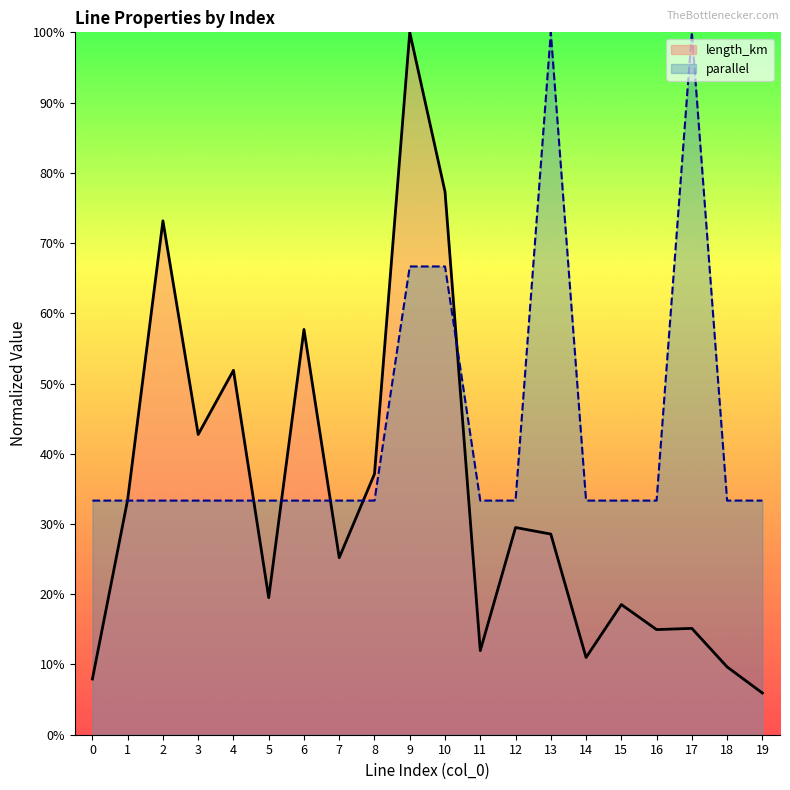

Is the value of parallel at 17 greater than the value of length_km at 12?

Yes